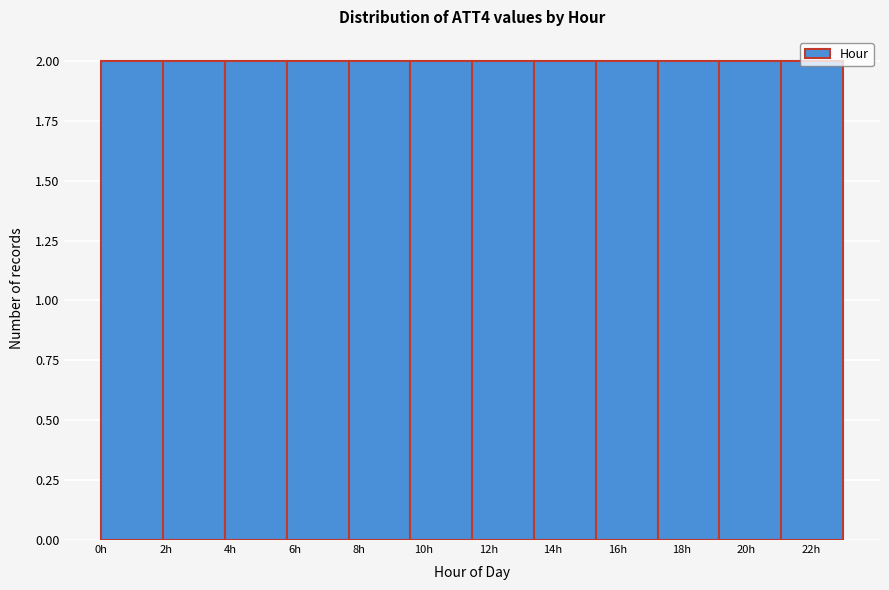

Reading left to right, transcribe this chart: for each bar, give the range it covers on the x-axis and its height. Neither the bar edges nor the heights are printed on the chart, so give them approximately, as read against the axes.

0.0 to 2.0: 2
2.0 to 3.8: 2
3.8 to 5.8: 2
5.8 to 7.6: 2
7.6 to 9.6: 2
9.6 to 11.6: 2
11.6 to 13.4: 2
13.4 to 15.4: 2
15.4 to 17.2: 2
17.2 to 19.2: 2
19.2 to 21.0: 2
21.0 to 23.0: 2